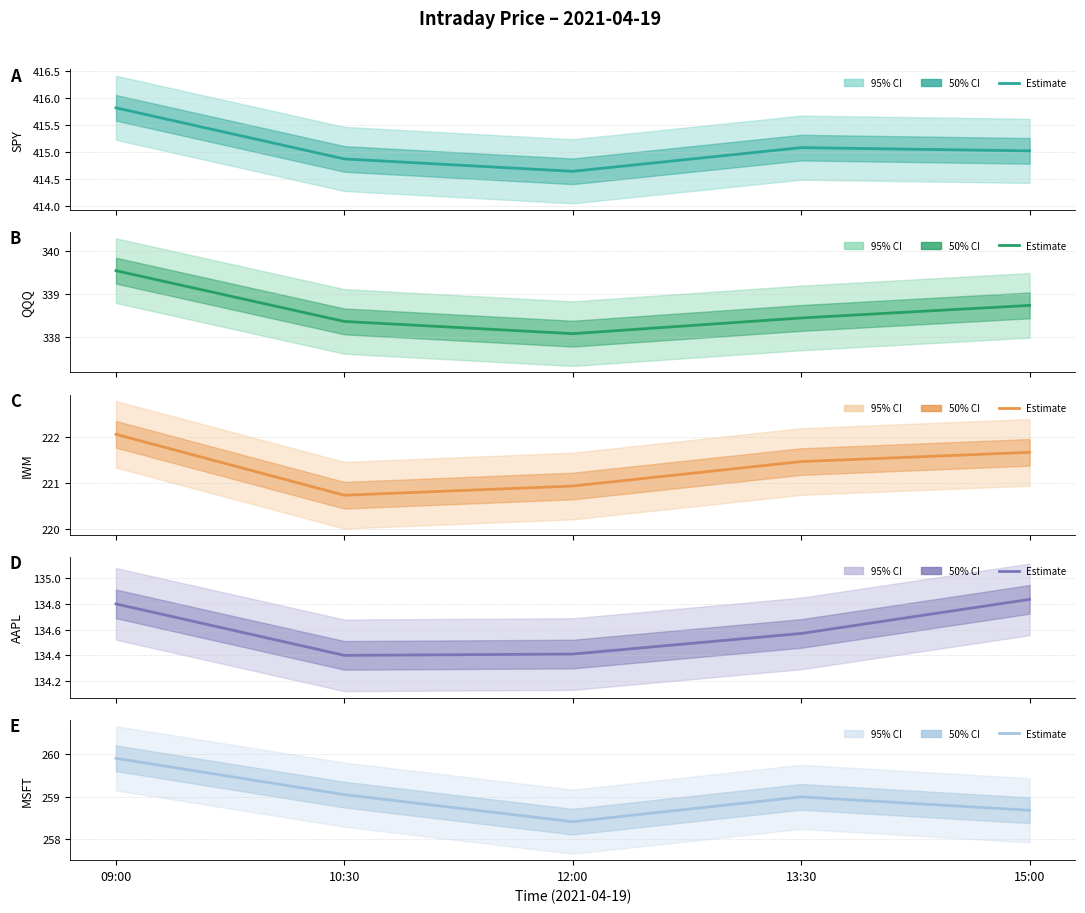

The value of MSFT at 09:00 is 54.0. True or false?

False